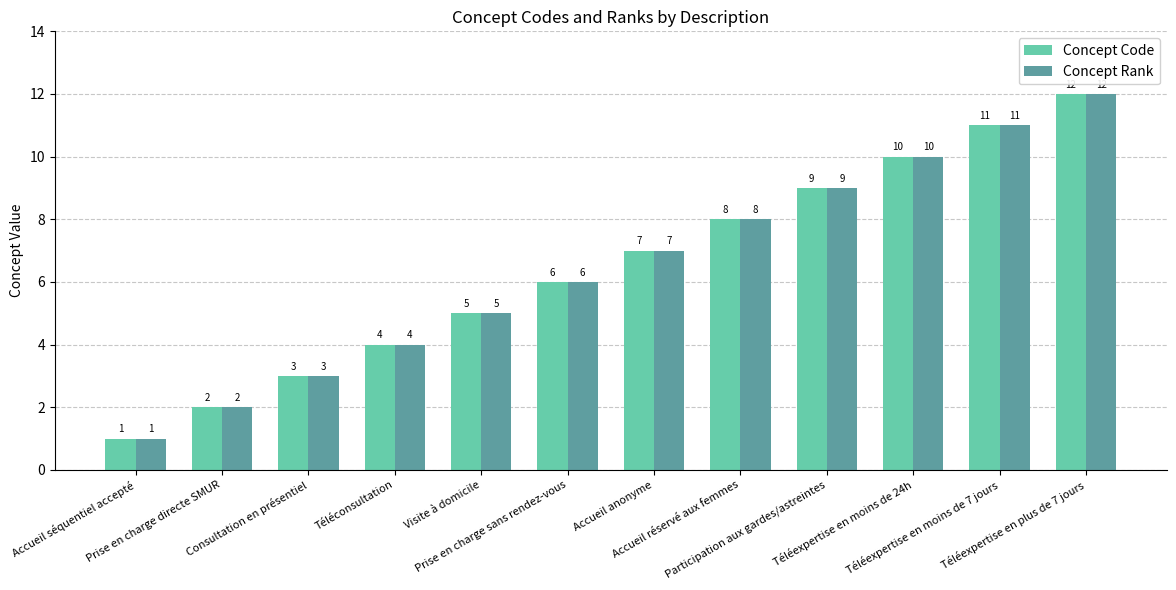

What position from the left is Consultation en présentiel?

3